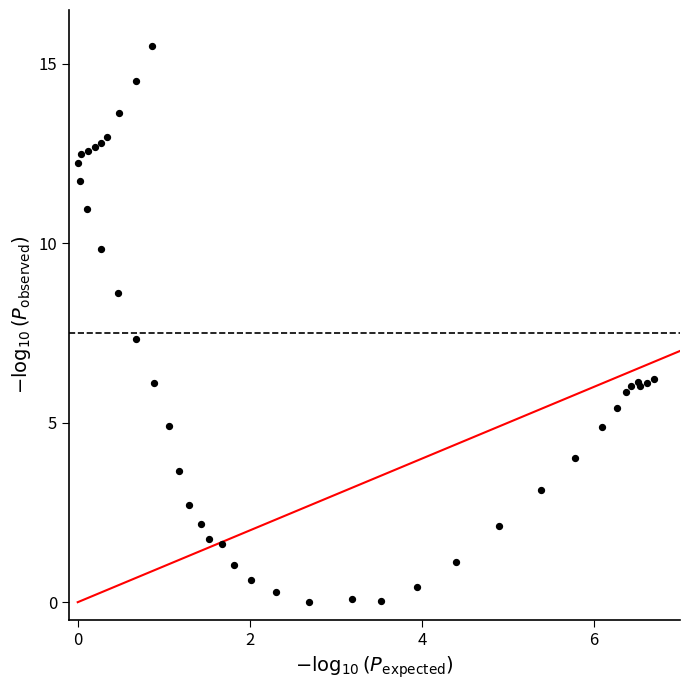

What Y value in the scatter plot is closest to 7?

7.3